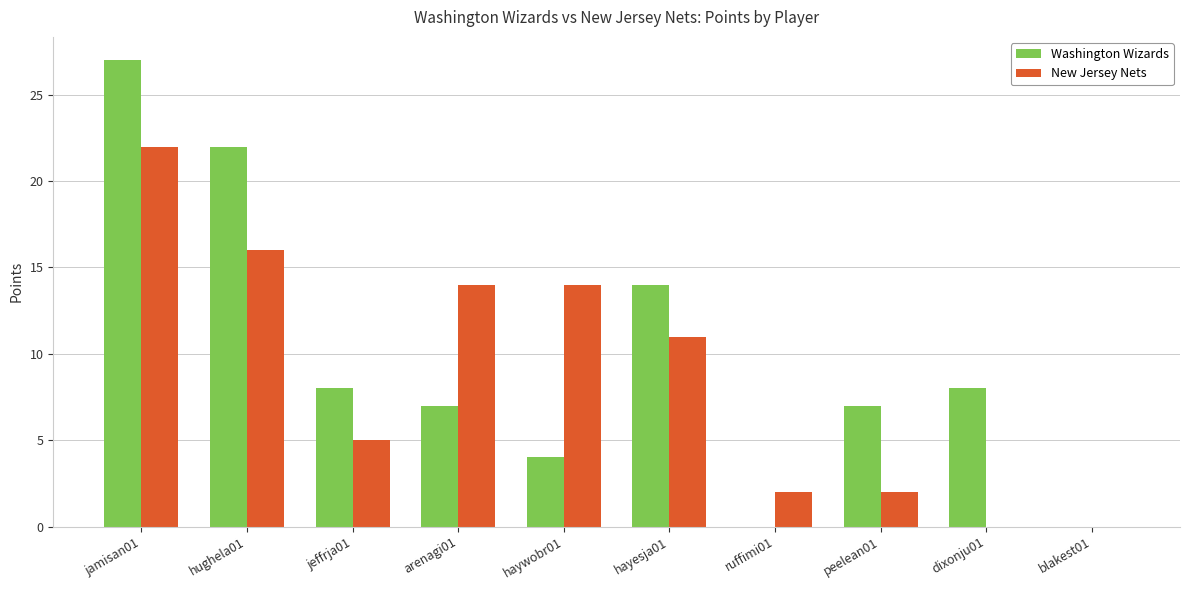

Reading left to right, list all the values displayed in this chart.

Washington Wizards: 27	22	8	7	4	14	0	7	8	0
New Jersey Nets: 22	16	5	14	14	11	2	2	0	0